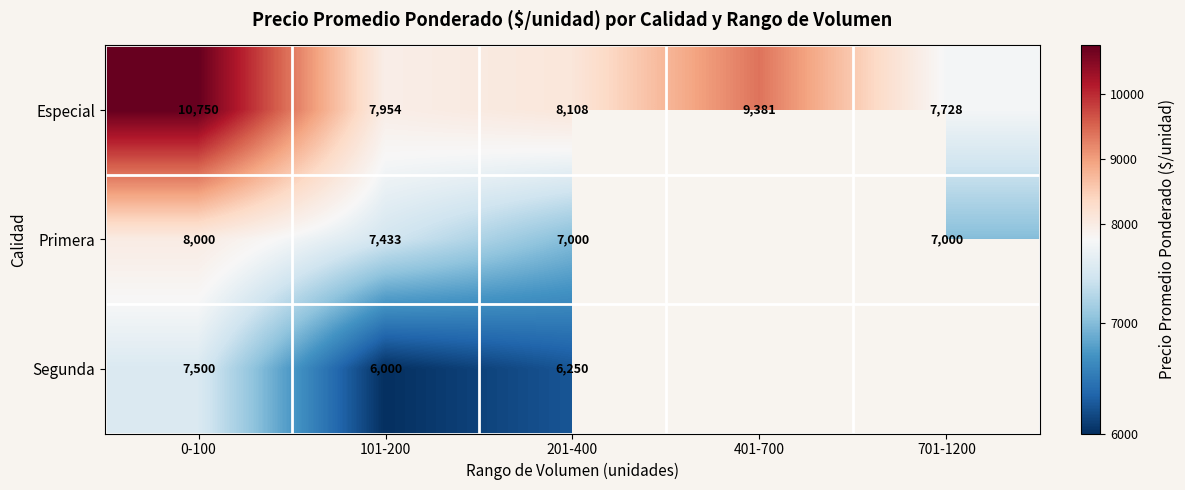

The value of Primera at 101-200 is 12026.5. True or false?

False